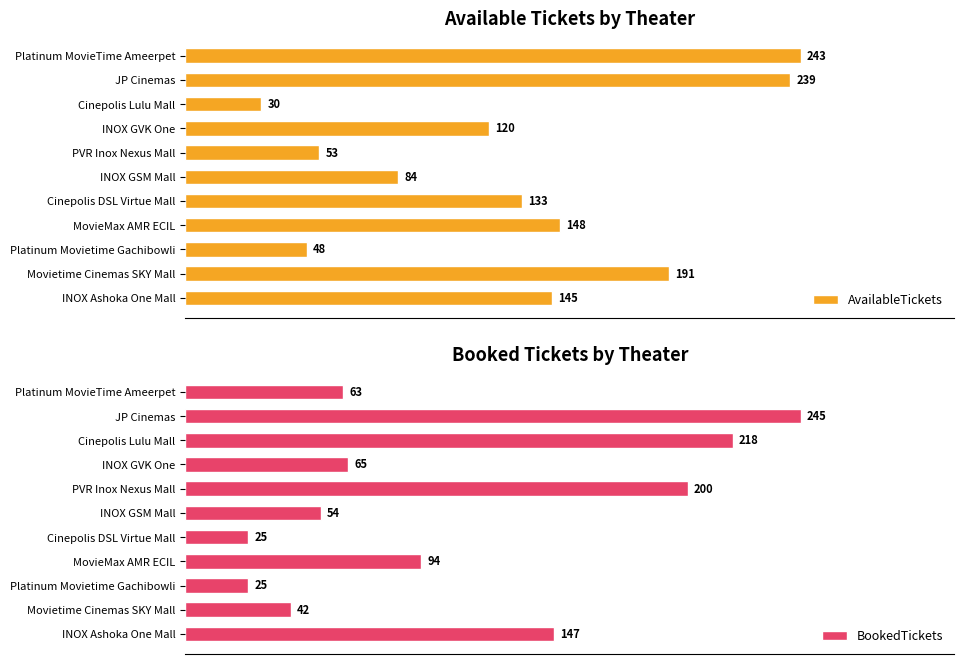

Reading left to right, what are all the values shown in this chart?

AvailableTickets: 145	191	48	148	133	84	53	120	30	239	243
BookedTickets: 147	42	25	94	25	54	200	65	218	245	63